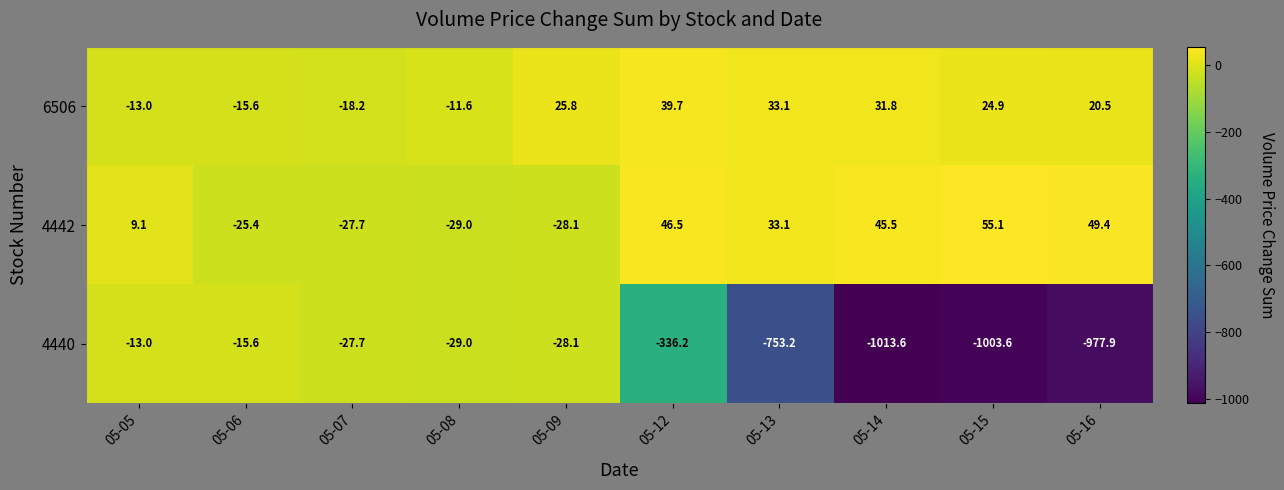

What is the minimum value shown in the chart?

-1013.6